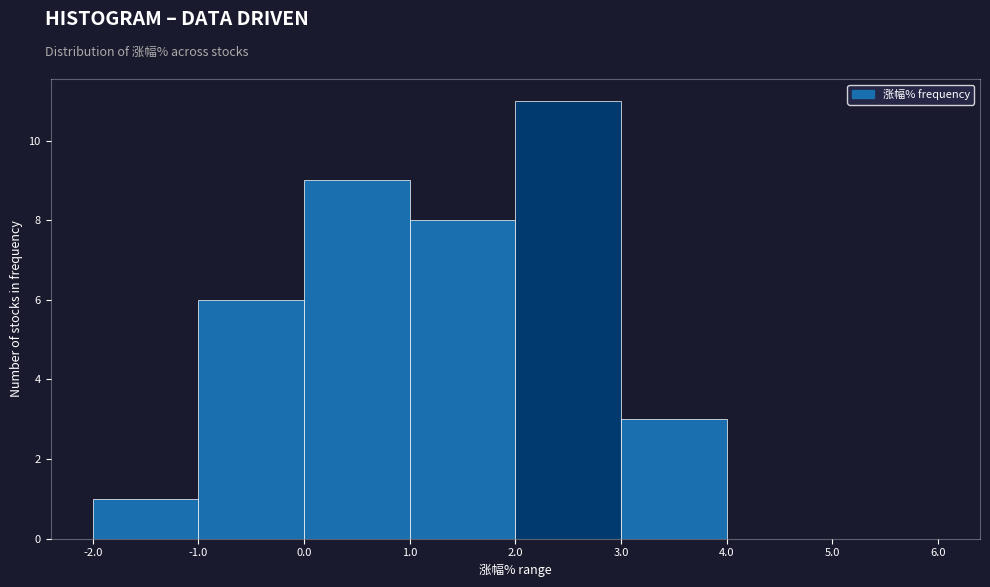

Reading left to right, transcribe this chart: for each bar, give the range it covers on the x-axis and its height. The values are not printed on the chart, so give them approximately, as read against the axis.

-2.0 to -1.0: 1
-1.0 to 0.0: 6
0.0 to 1.0: 9
1.0 to 2.0: 8
2.0 to 3.0: 11
3.0 to 4.0: 3
4.0 to 5.0: 0
5.0 to 6.0: 0